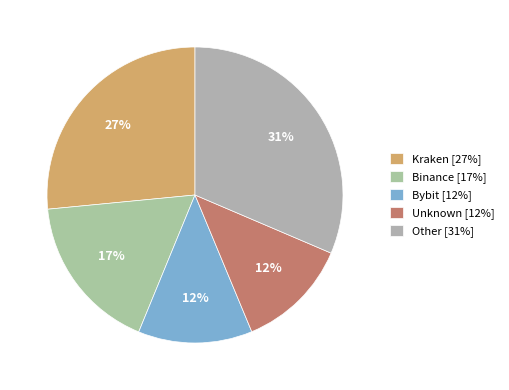

Does any single category account for the majority?

No